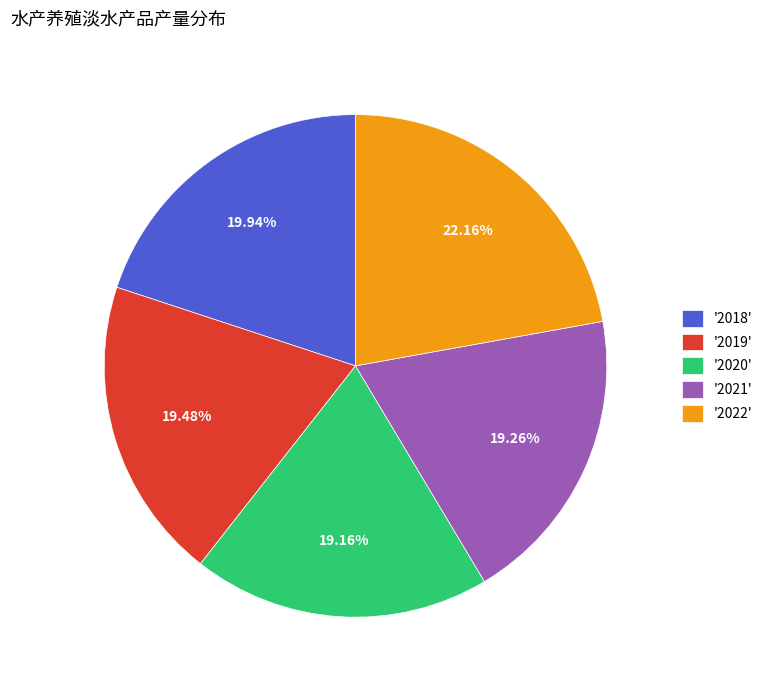

Does any single category account for the majority?

No